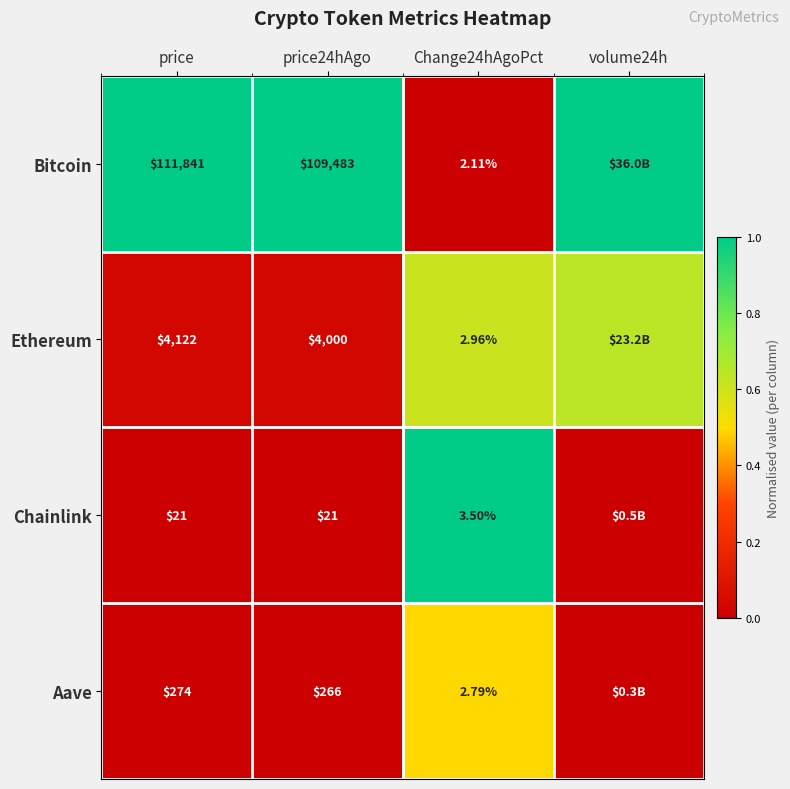

Is the value of Chainlink at Change24hAgoPct greater than the value of Aave at Change24hAgoPct?

Yes